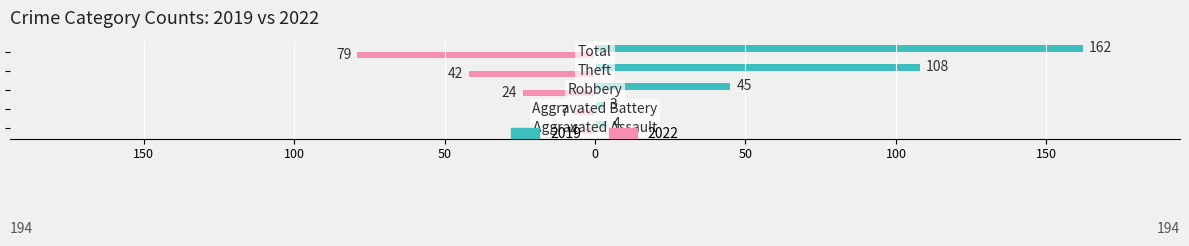

What is the average value of the 2022 series?

-31